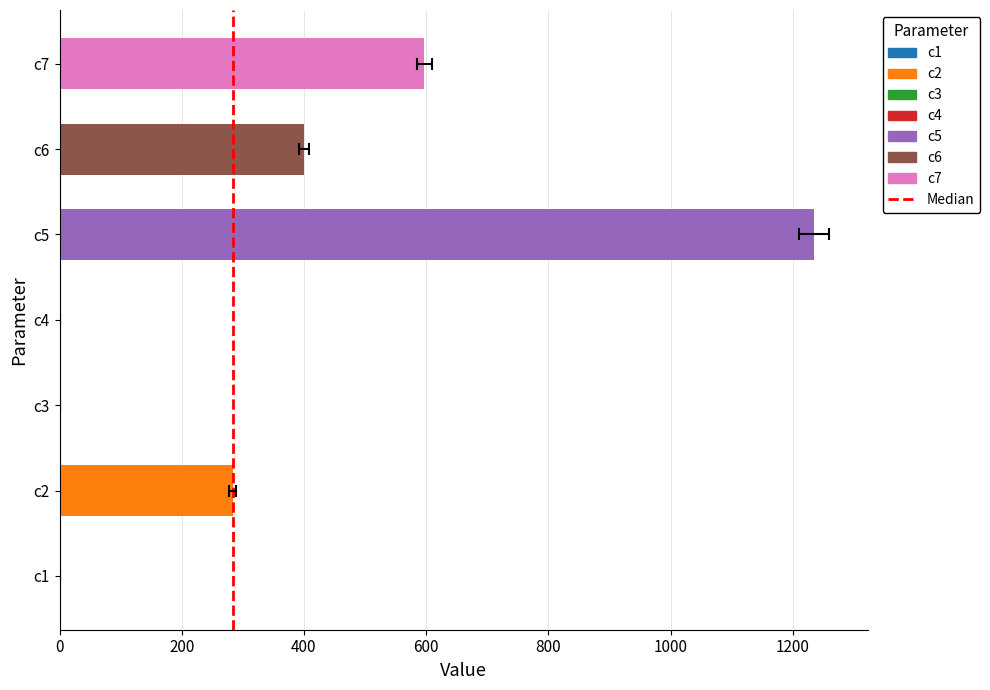

Are the bars horizontal?

Yes